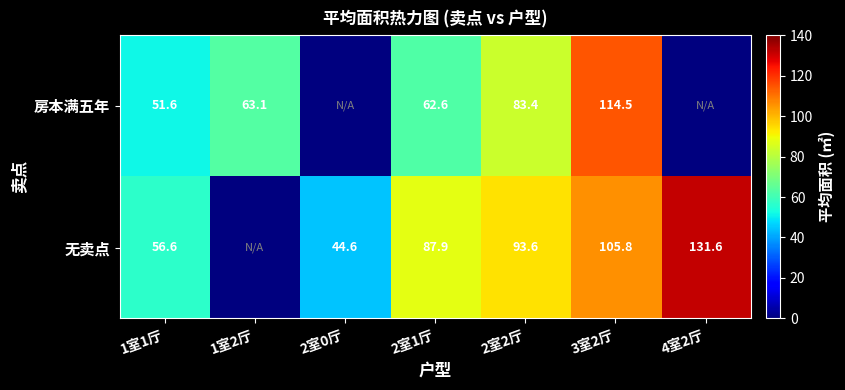

Is it true that 房本满五年 equals 63.1 at 1室2厅?

True